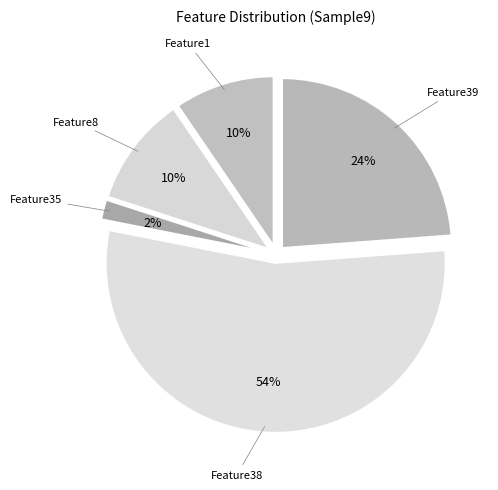

How many slices are in this pie chart?

5